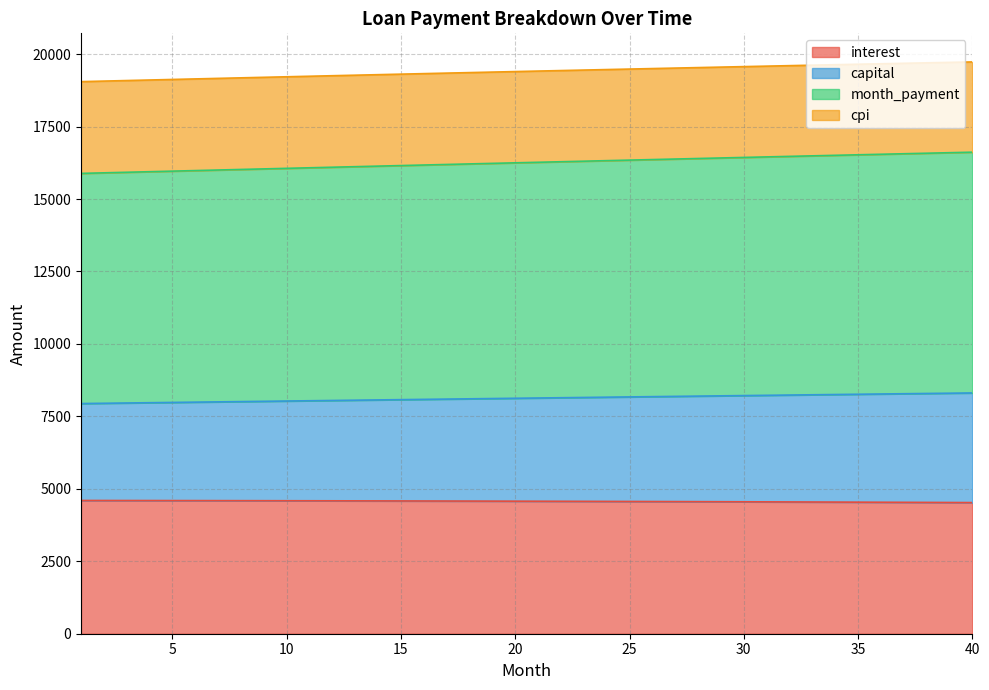

What is the minimum value for interest?

4525.1